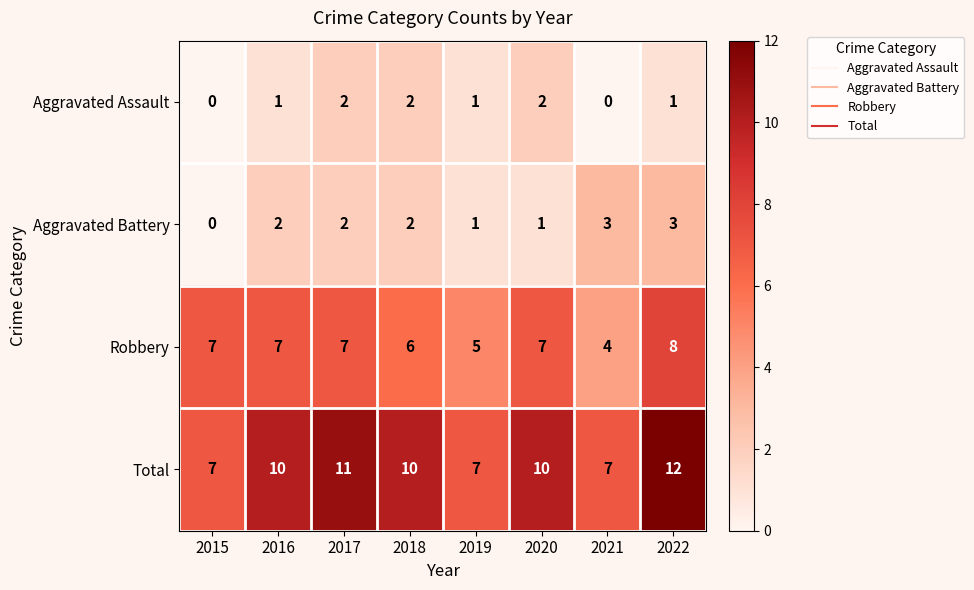

List the series in order of their peak value, highest first.

Total, Robbery, Aggravated Battery, Aggravated Assault